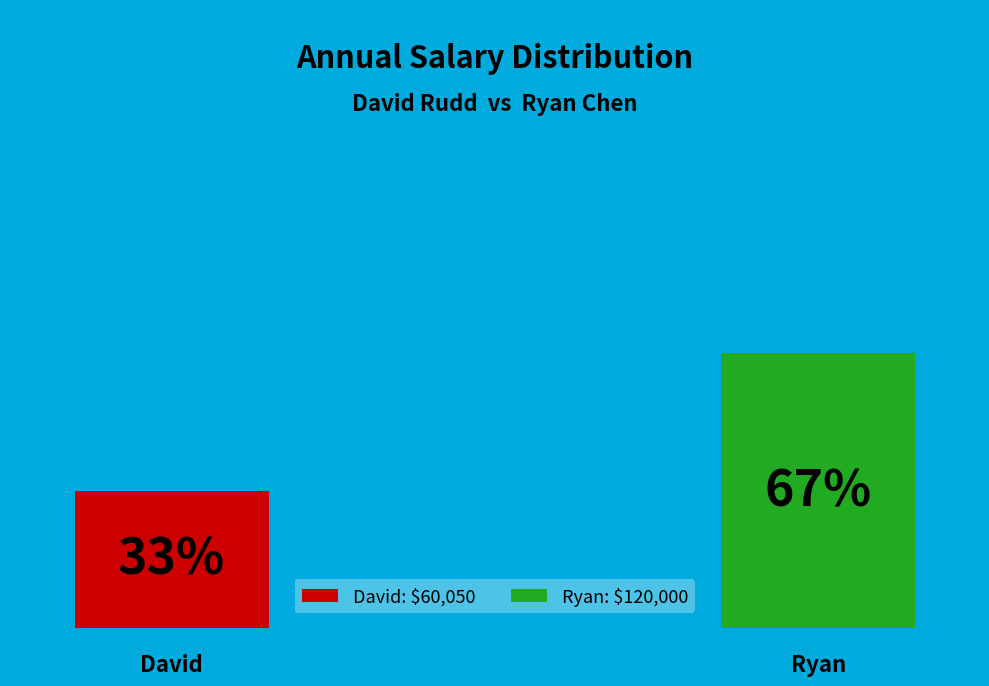

Combined, do Ryan and David account for over 50%?

Yes